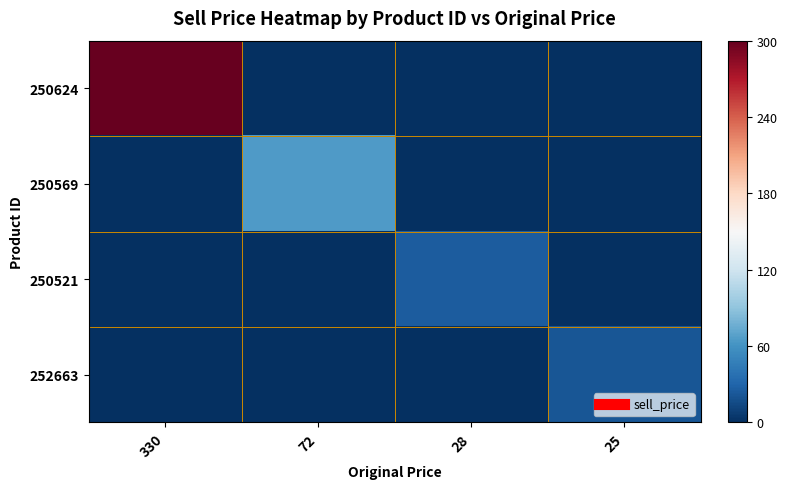

At which category is the sum across all series the highest?

330